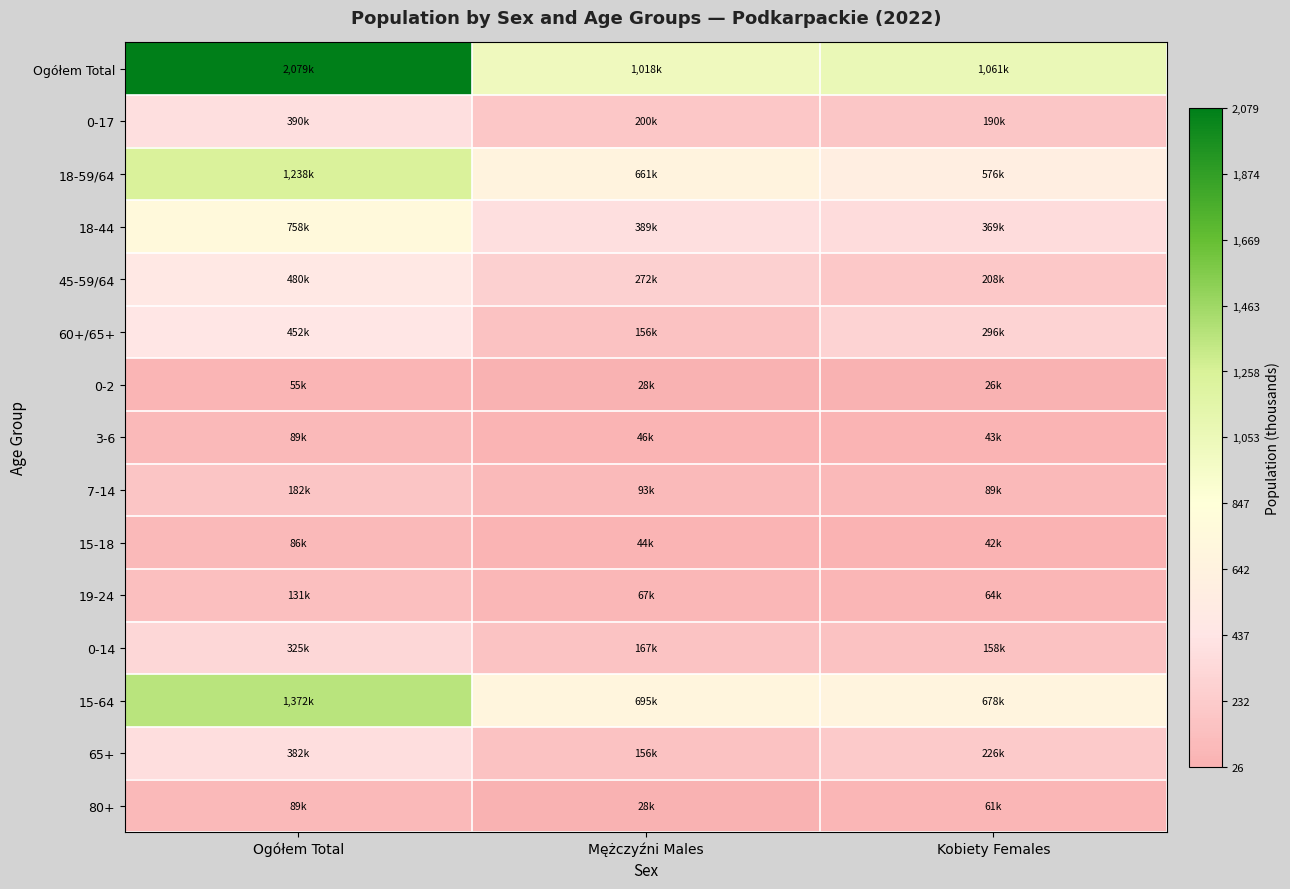

Which series has the largest range (max minus min)?

Ogółem Total